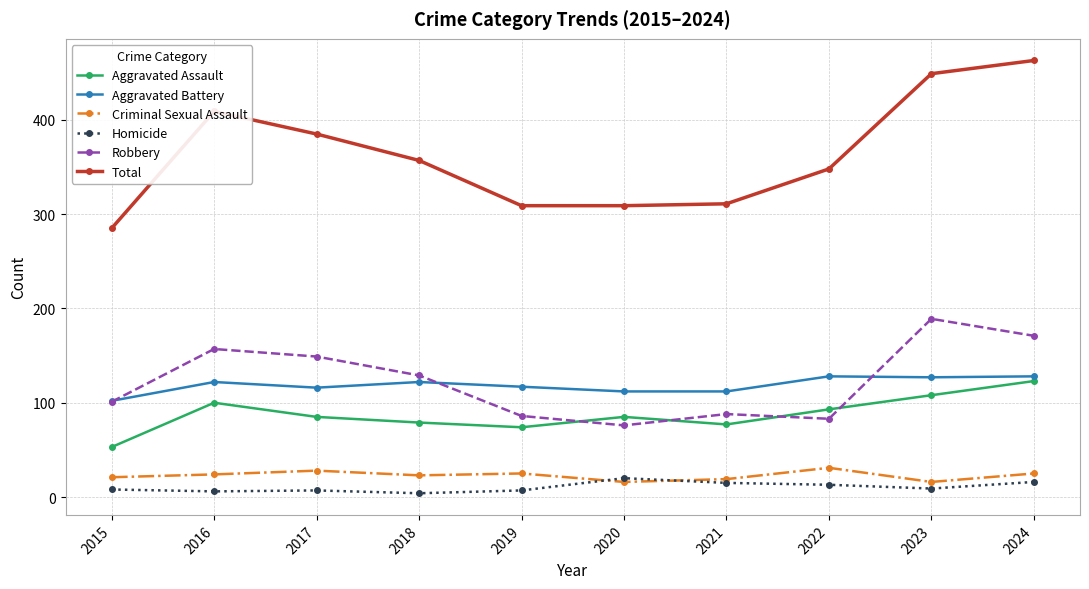

What is the value of the Homicide point at the 7th from the left?

15